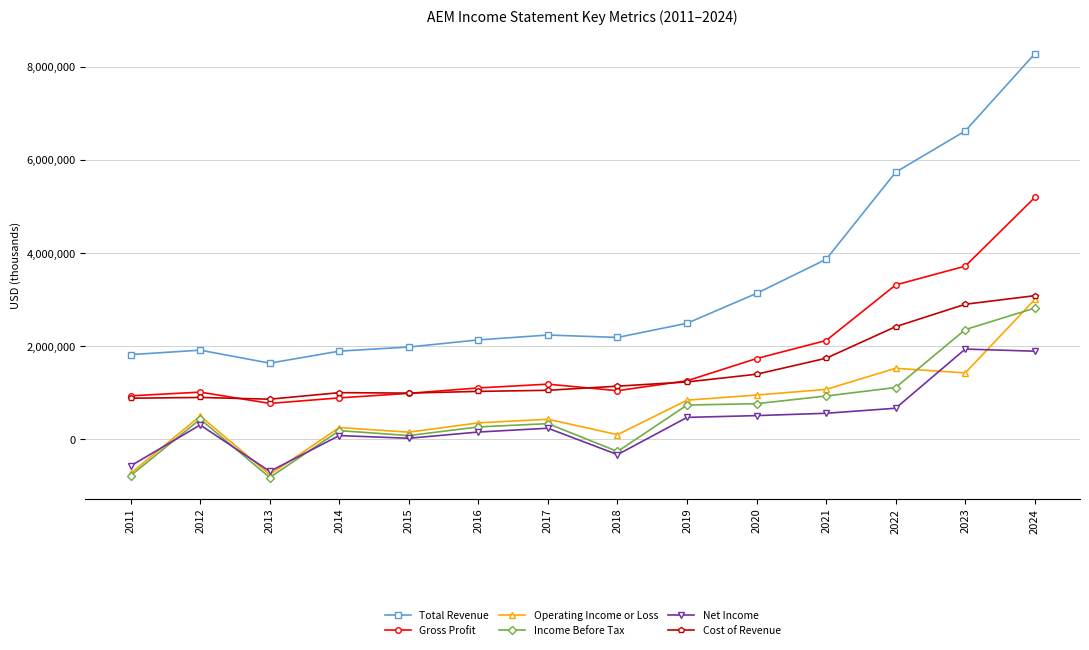

At which category is the sum across all series the highest?

2024